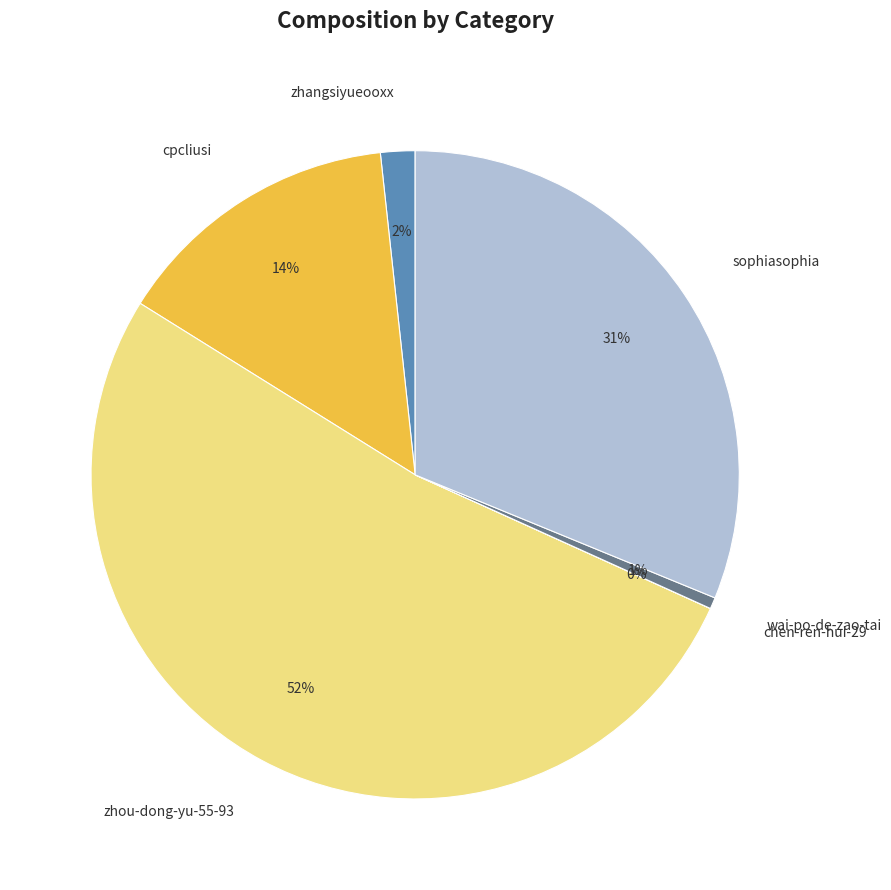

Does cpcliusi represent more than half of the total?

No